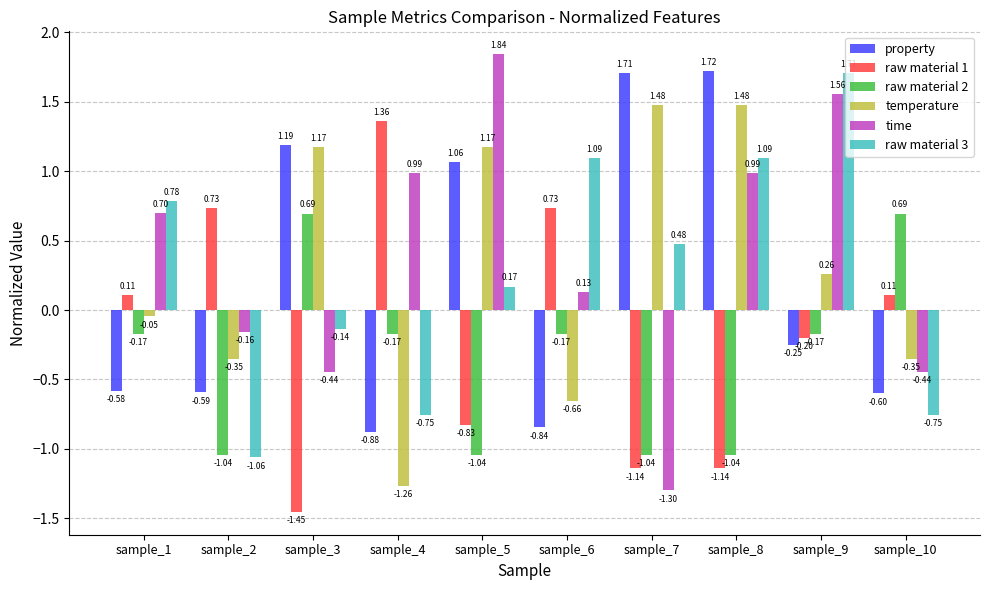

List the series in order of their peak value, lowest first.

raw material 2, raw material 1, temperature, raw material 3, property, time